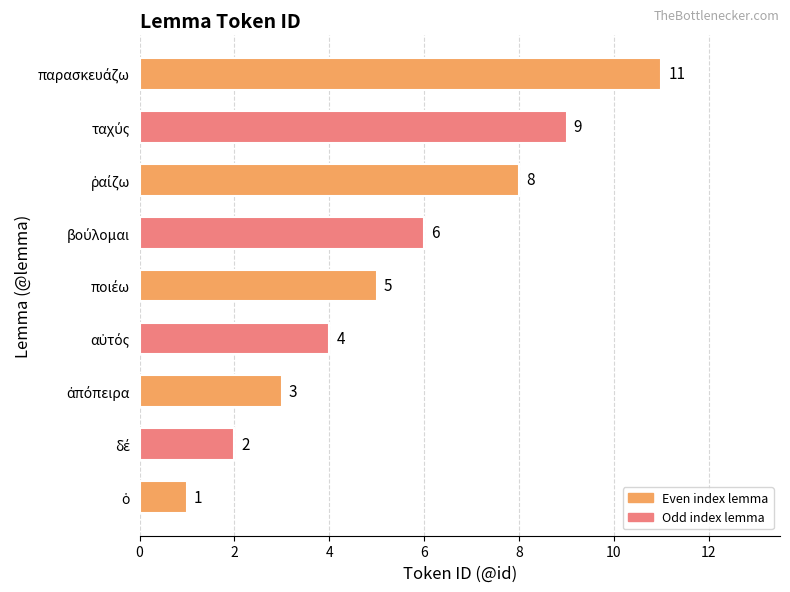

What is the difference between the maximum and minimum values?

10